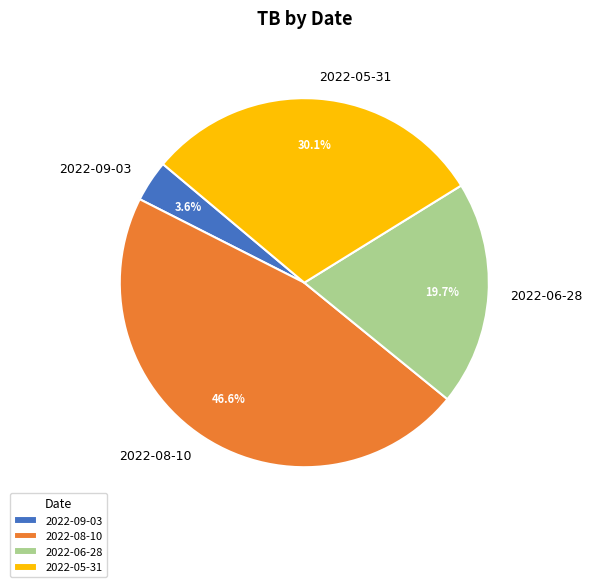

What is the largest slice in the pie chart?

2022-08-10